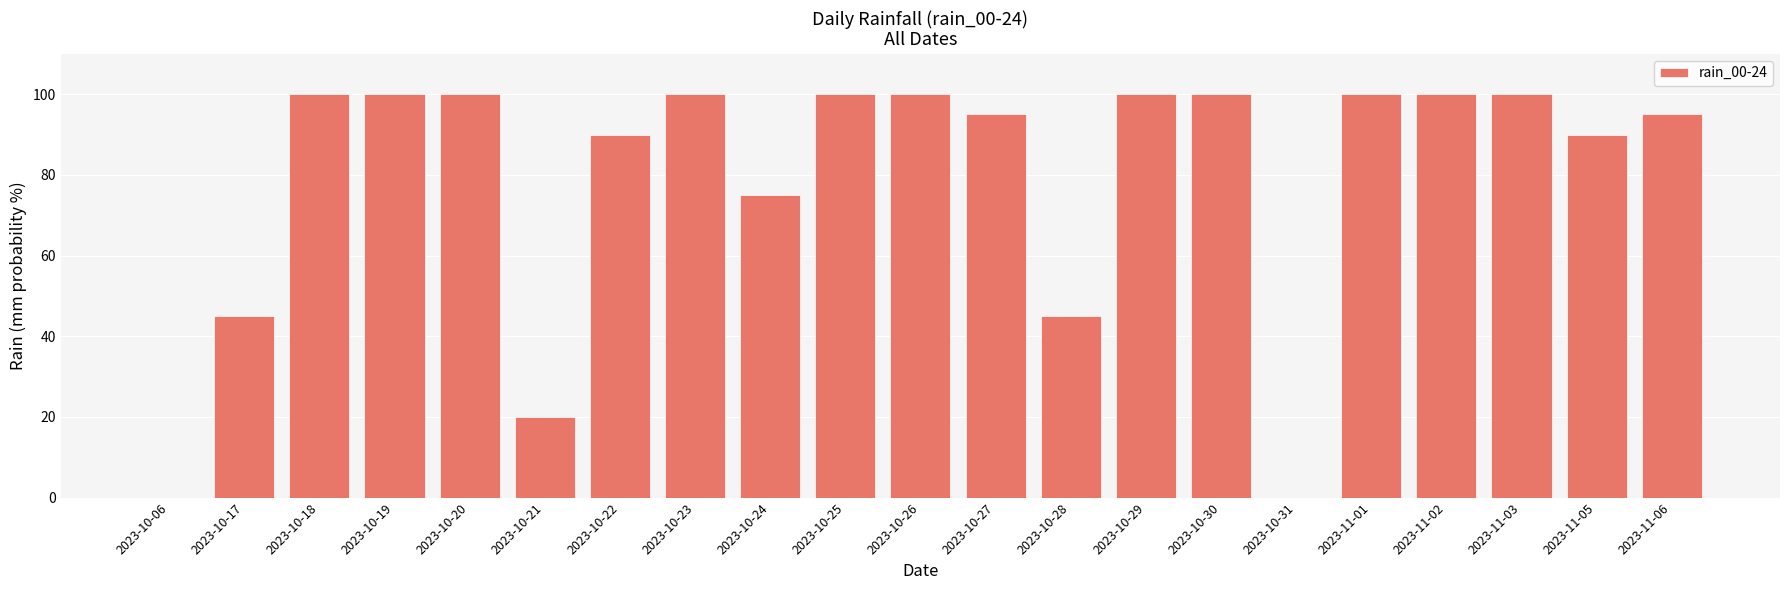

Between 2023-11-03 and 2023-10-24, which is larger?

2023-11-03